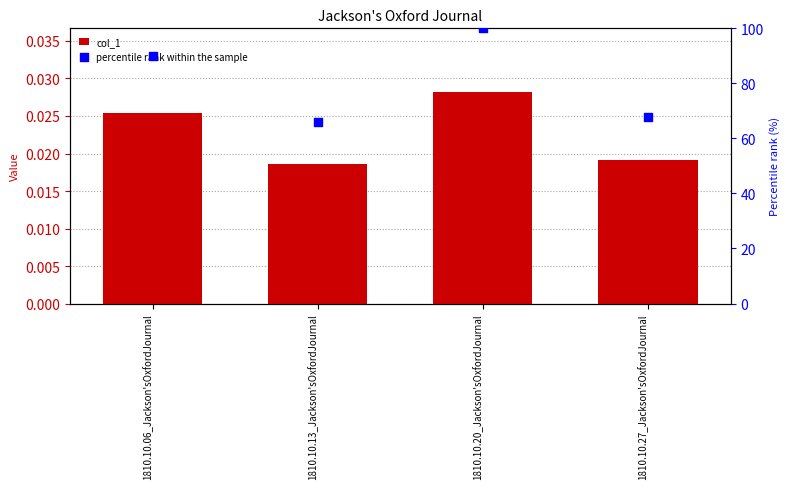

At which category is the sum across all series the highest?

1810.10.20_Jackson'sOxfordJournal